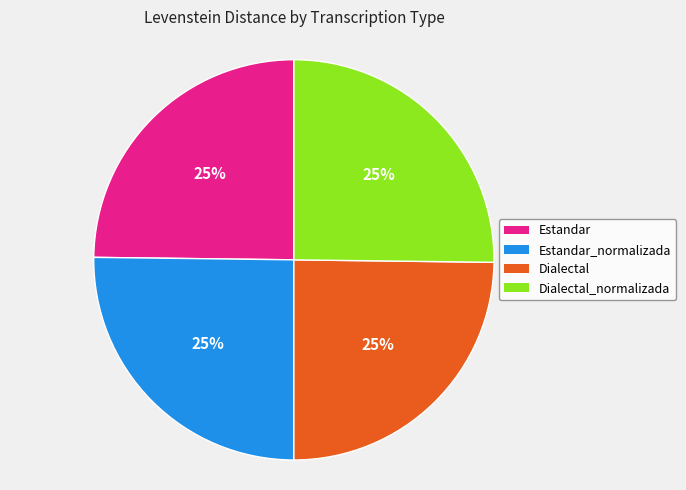

To the nearest percent, what is the combined percentage of Dialectal and Estandar?

50%